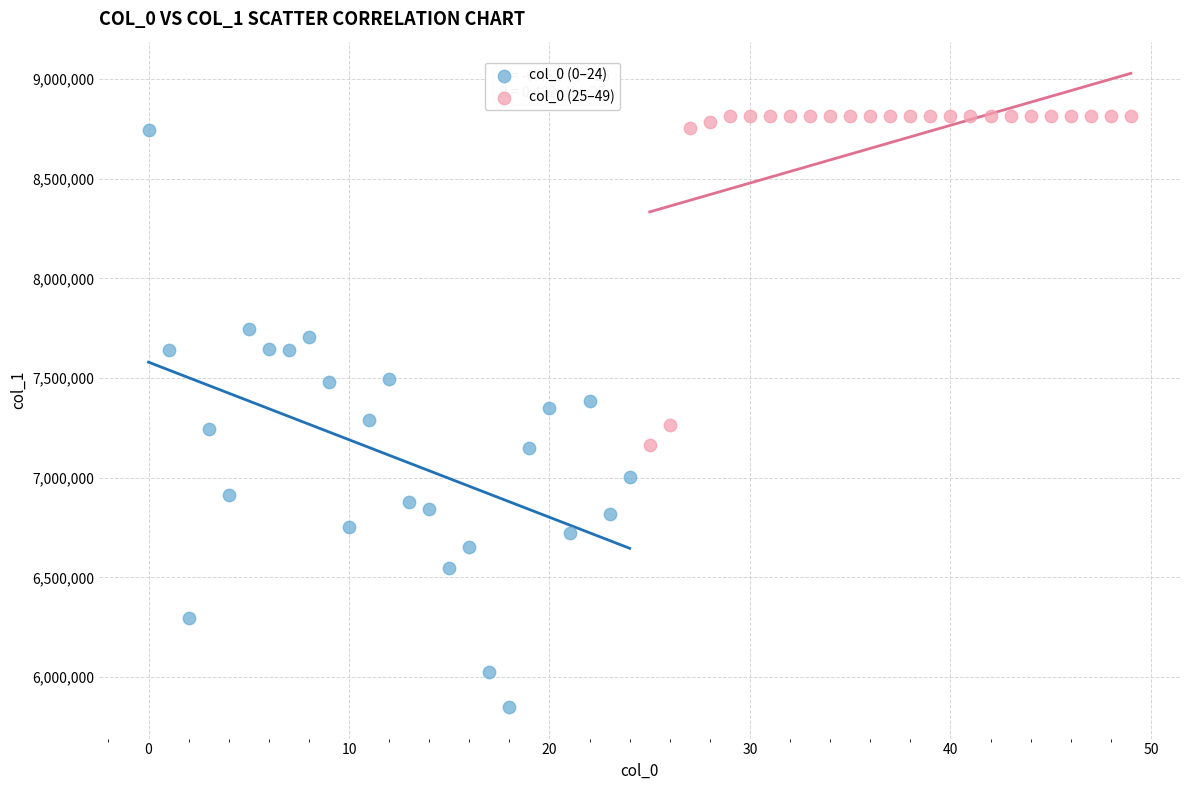

Which series contains the lowest Y value?

col_0 (0–24)